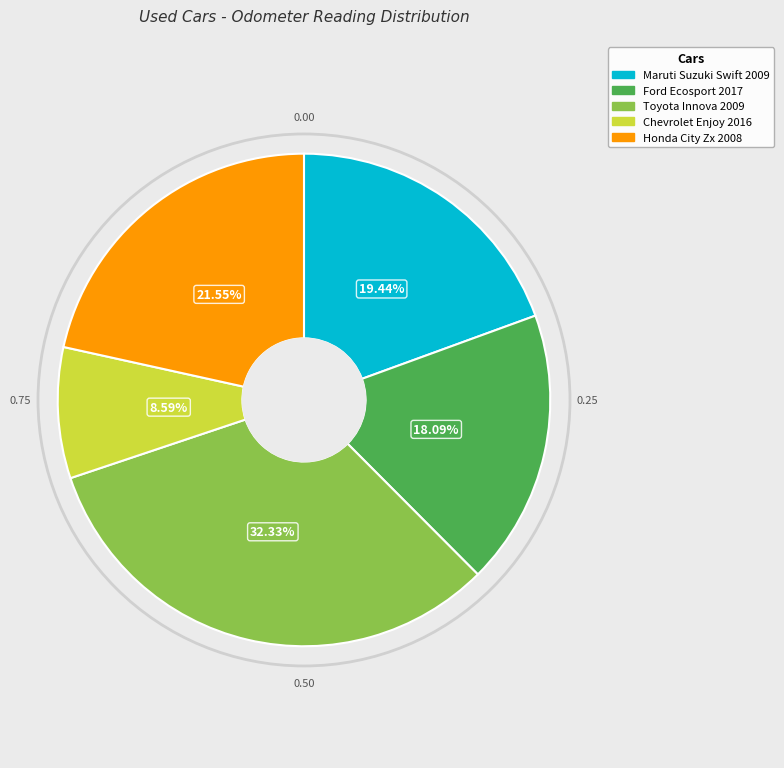

Does any single category account for the majority?

No